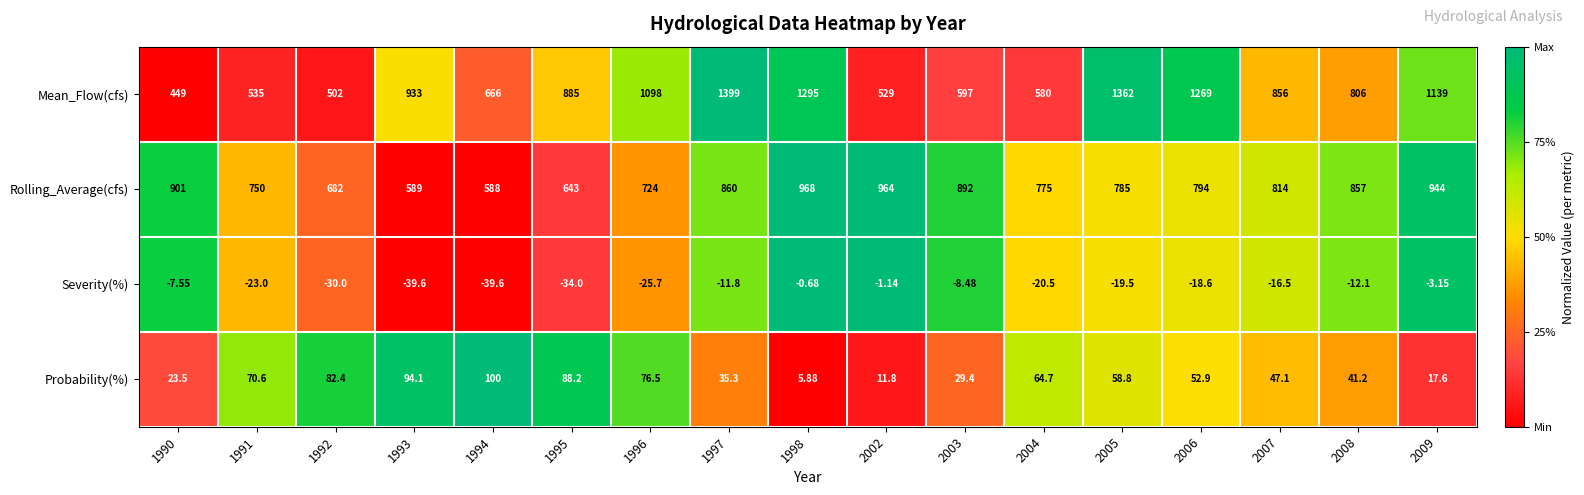

Which series has the largest total across all categories?

Mean_Flow(cfs)